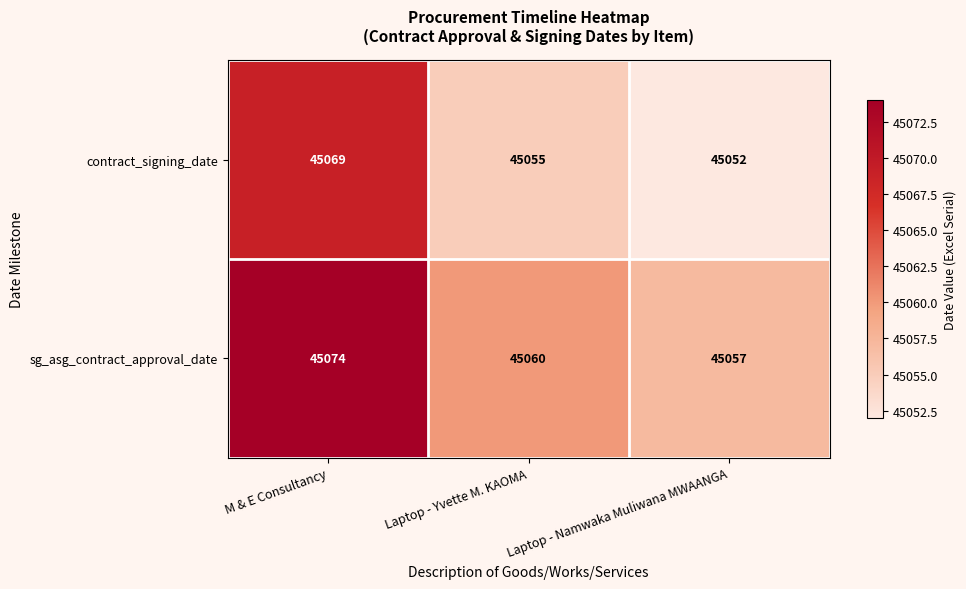

At which category does the chart reach its peak across all series?

M & E Consultancy